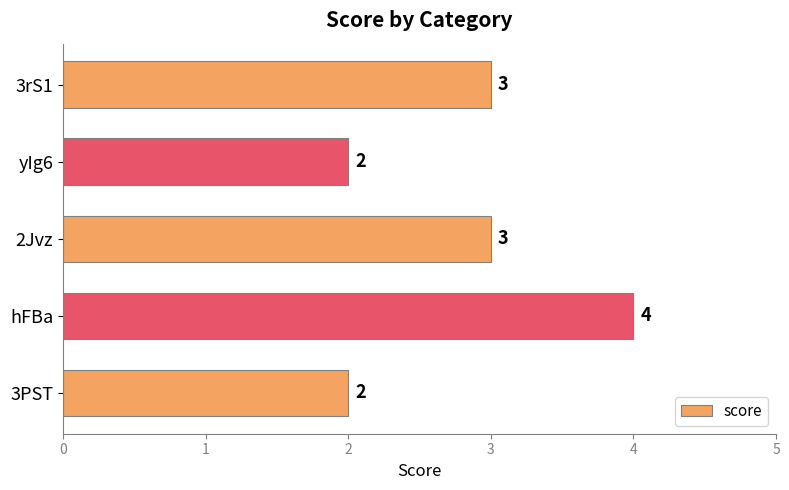

How many data points are less than 3?

2